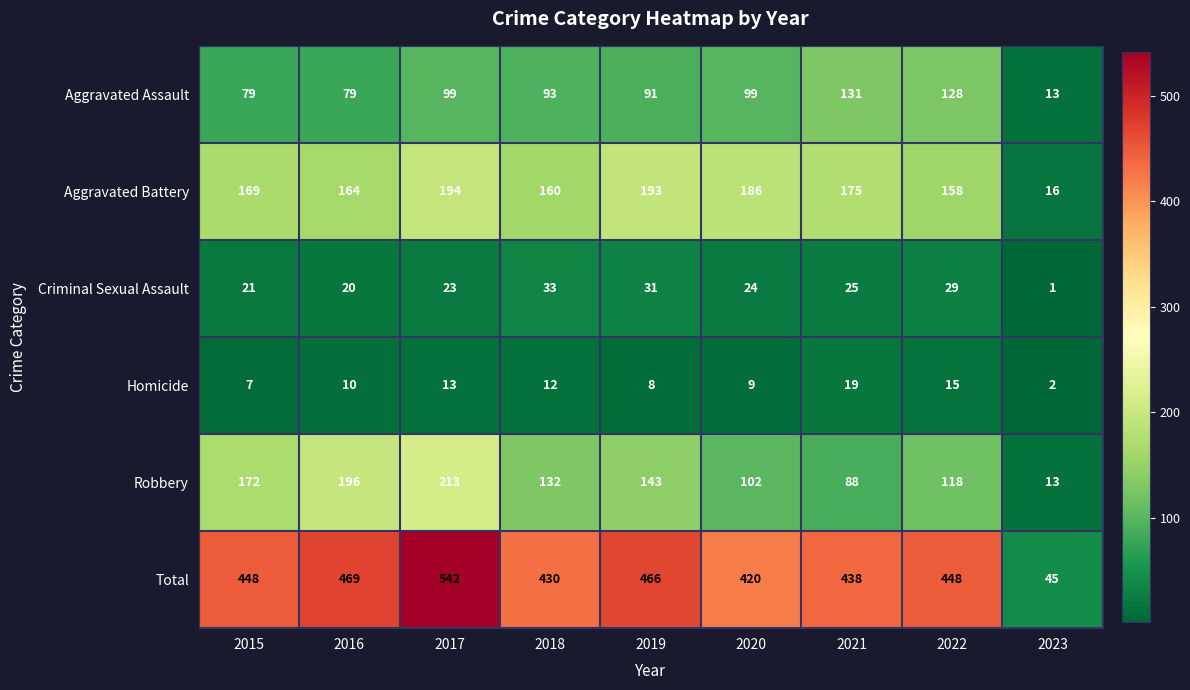

The value of Robbery at 2015 is 172. True or false?

True